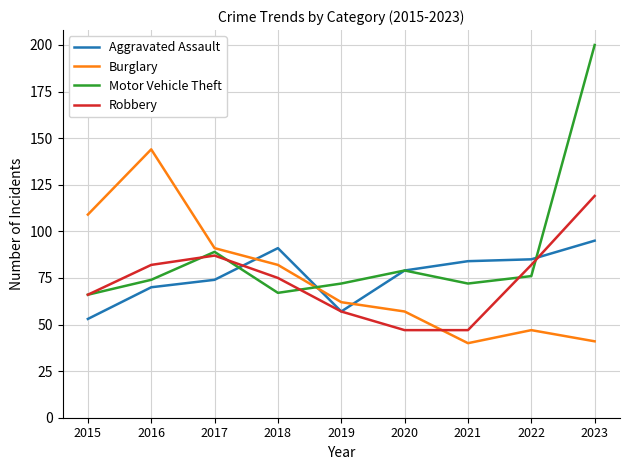

After their last crossing, which series has the higher values: Burglary or Aggravated Assault?

Aggravated Assault